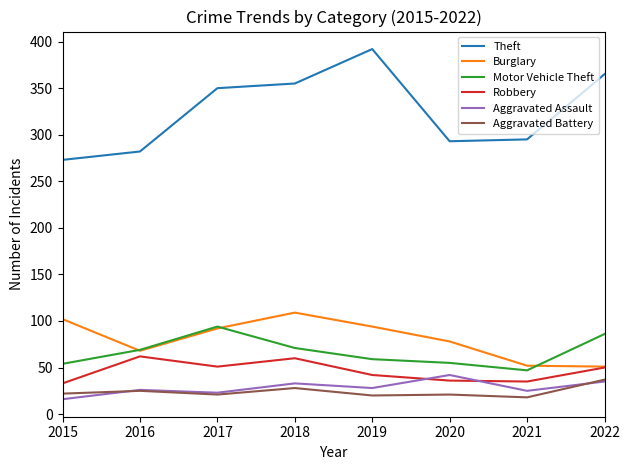

What is the approximate value of Motor Vehicle Theft at 2022?

86